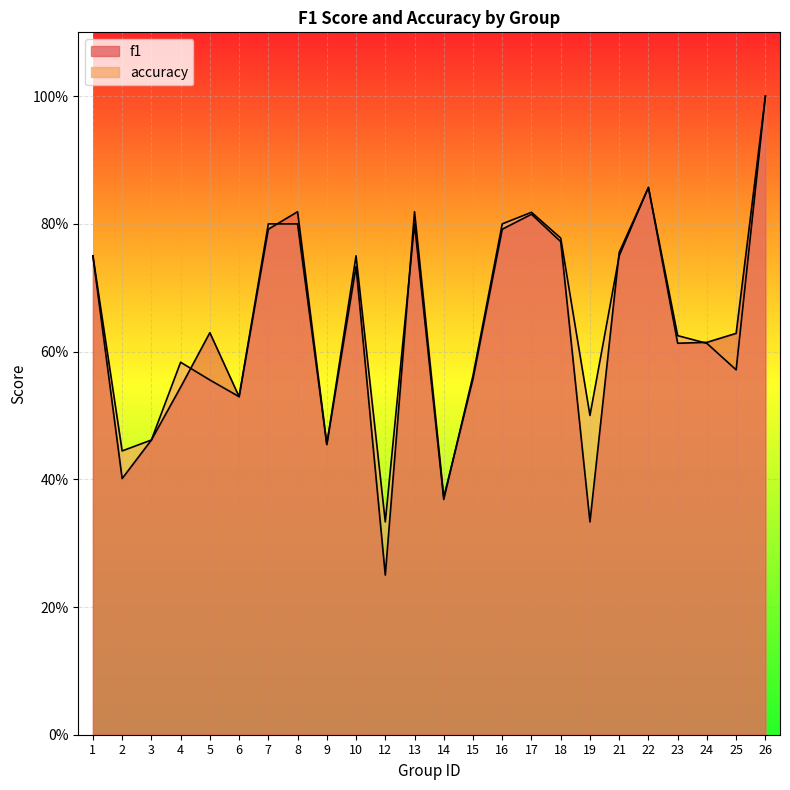

Where is the first local maximum for accuracy?

4